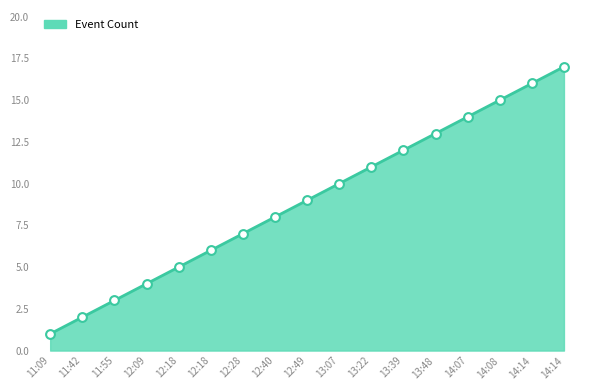

What is the ratio of the value at 11:09 to the value at 13:22?

0.1